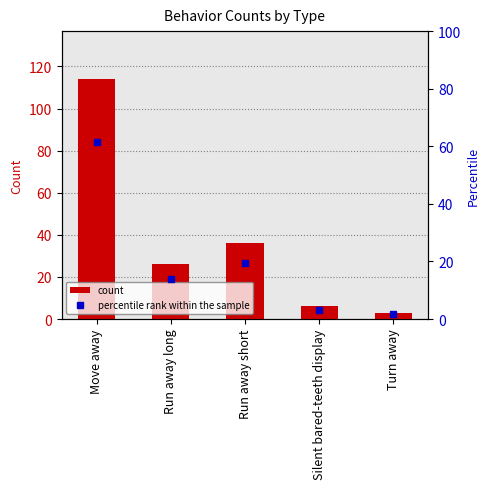

What is the difference between the count values at Run away long and Silent bared-teeth display?

20